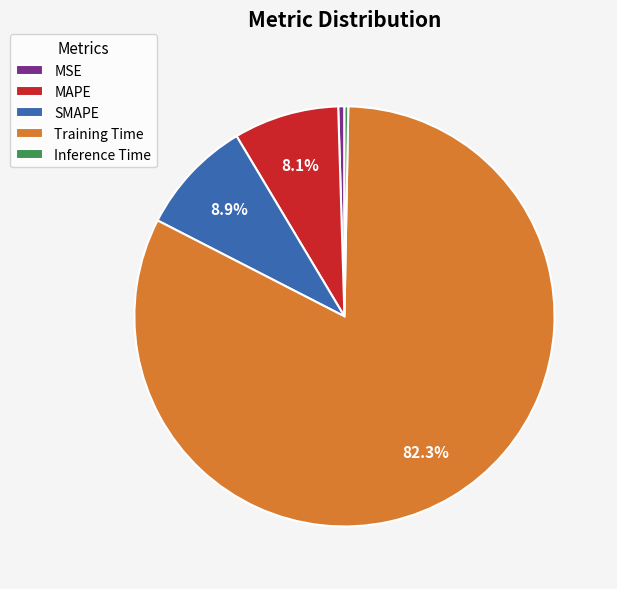

What percentage is the Training Time slice, to the nearest percent?

82%